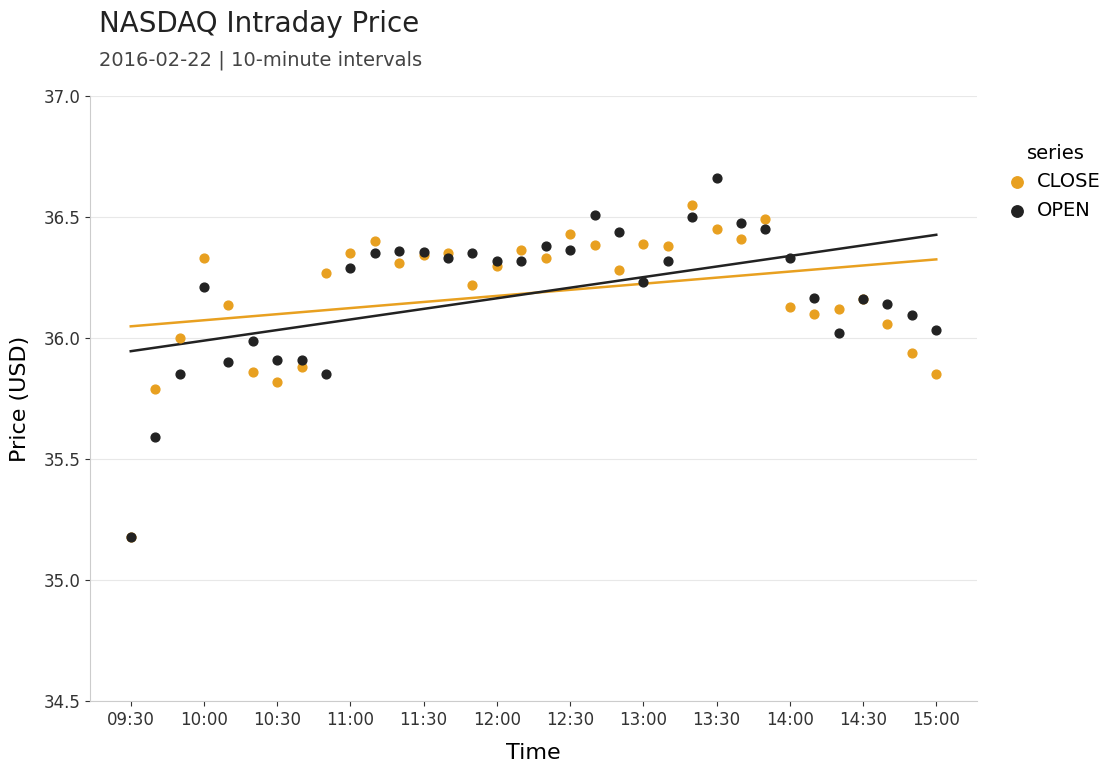

Which series has the largest Y range (max minus min)?

OPEN